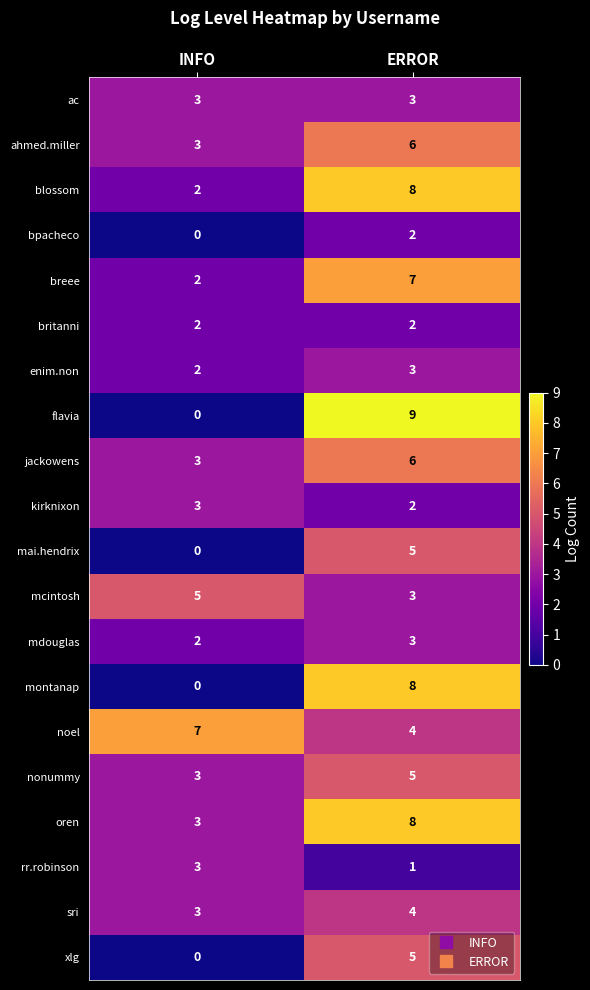

At which category is the sum across all series the highest?

ERROR